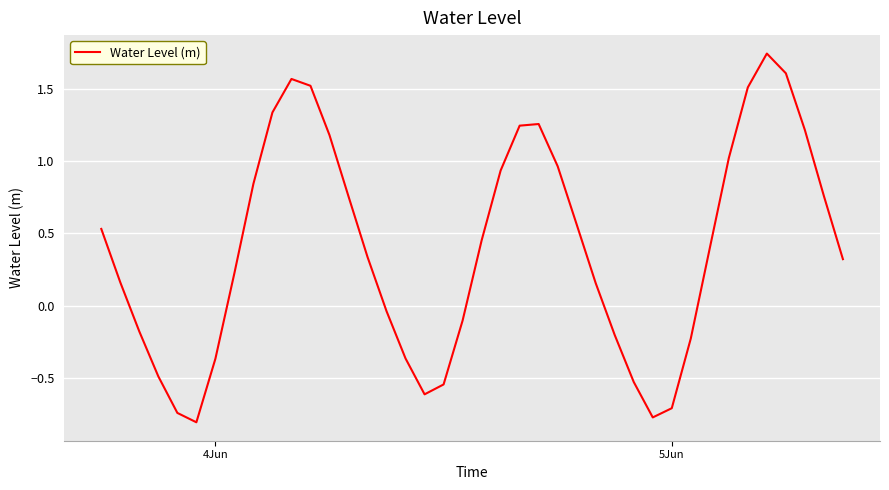

What is the minimum value shown in the chart?

-0.8